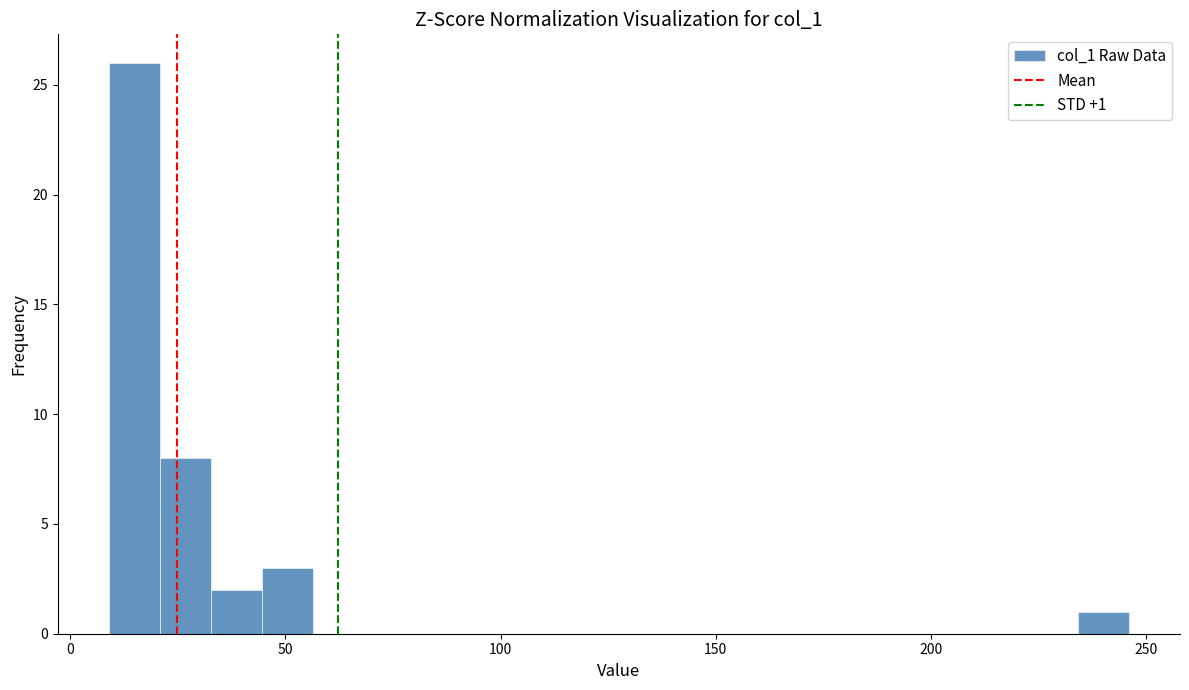

Around what value on the x-axis is the tallest bar? Give the approximate position of its centre, as read against the axis.

15